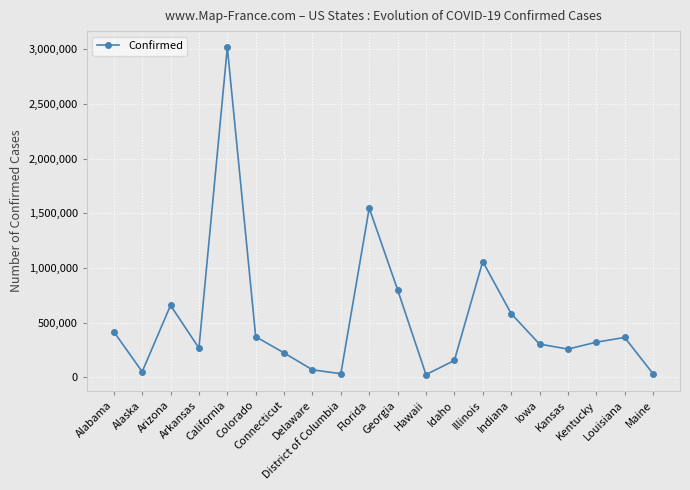

What is the sum of all values?

10560439